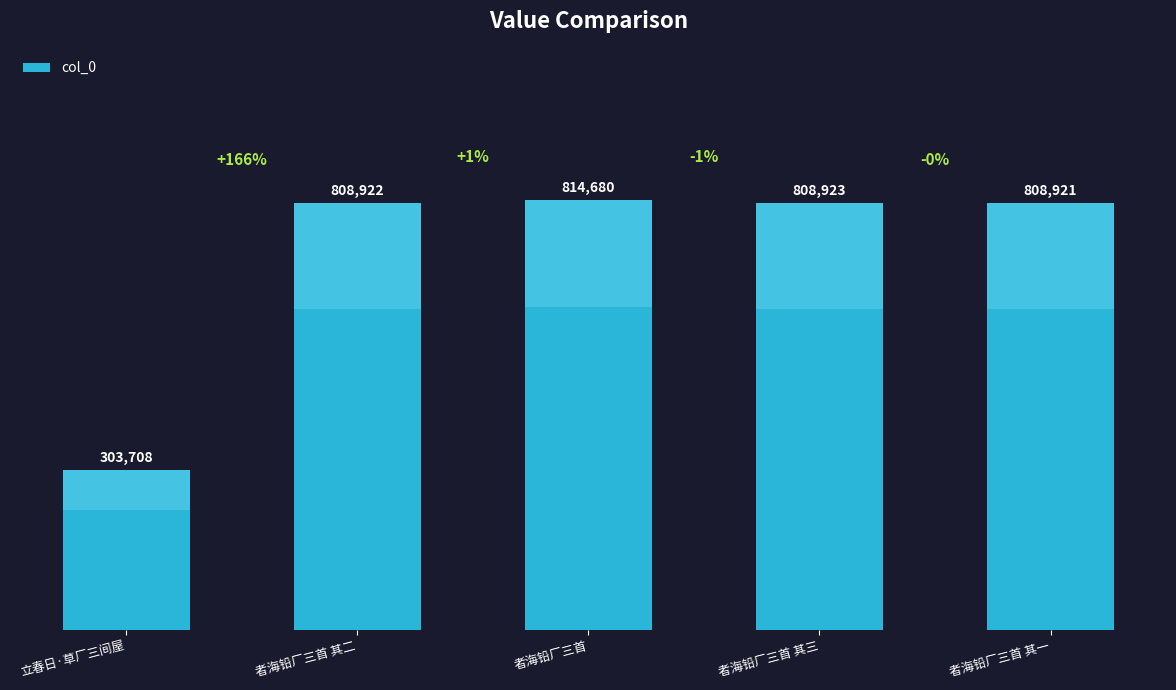

At which label is the value closest to 559194?

者海铅厂三首 其一